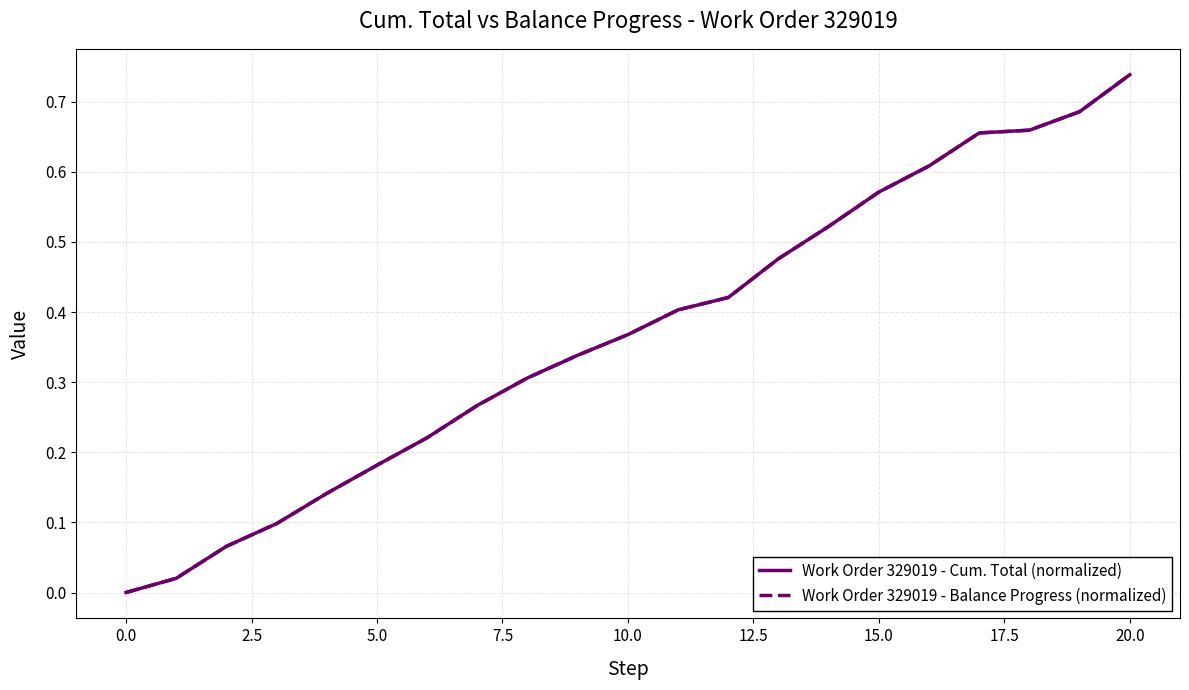

What are all the series names shown in the legend?

Work Order 329019 - Cum. Total (normalized), Work Order 329019 - Balance Progress (normalized)